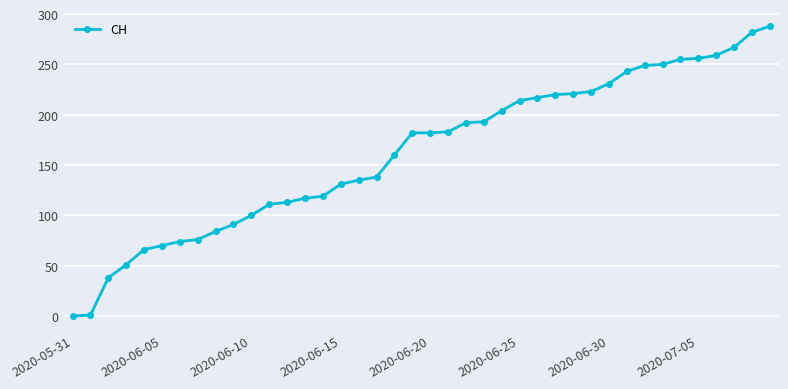

What is the greatest value displayed?

288